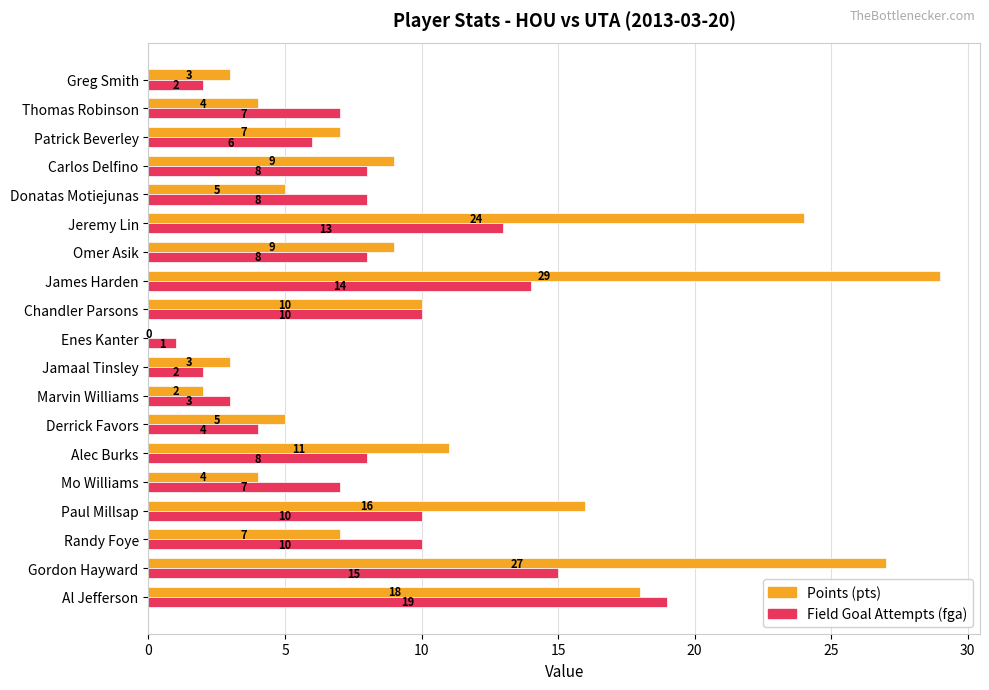

Count the number of categories in the chart.

19